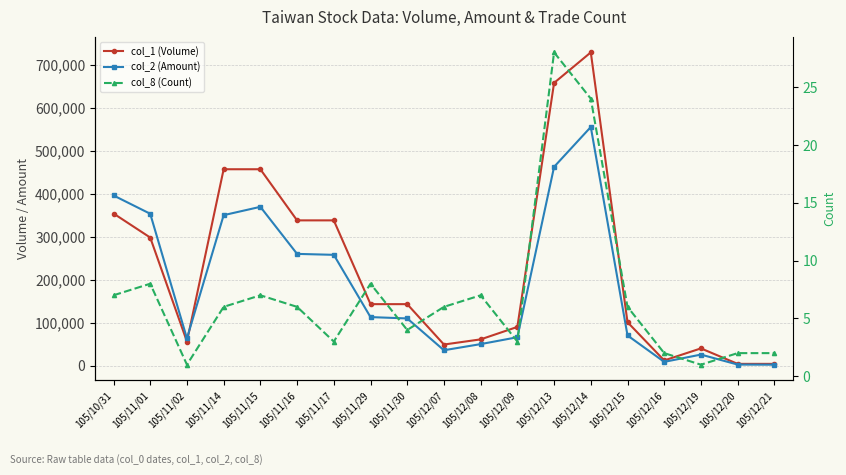

Which series has the largest total across all categories?

col_1 (Volume)